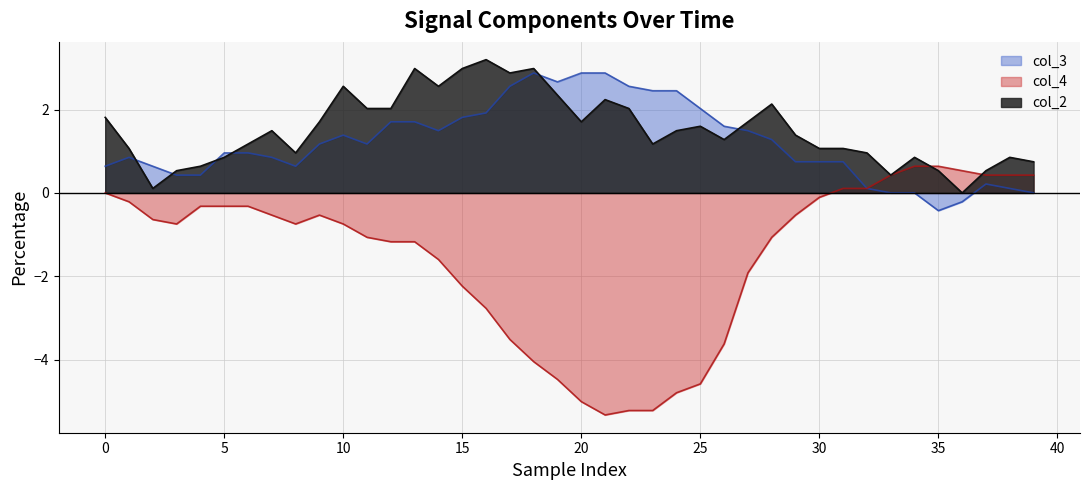

What is the difference between the second highest and minimum values in the col_2 series?

3.0